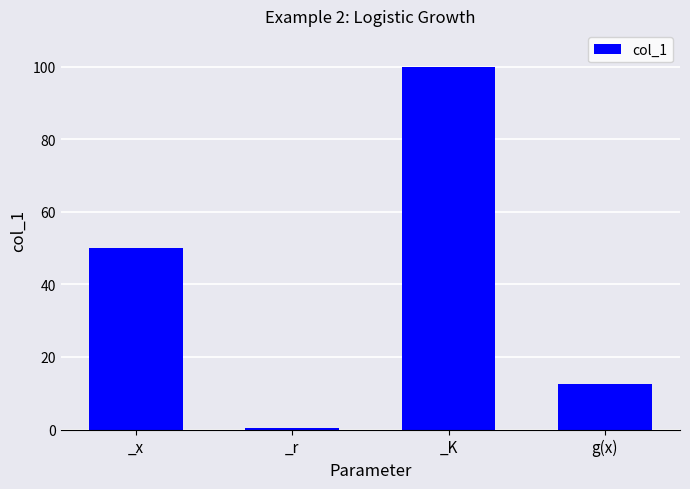

Is it true that the value at _x is 30.7?

False